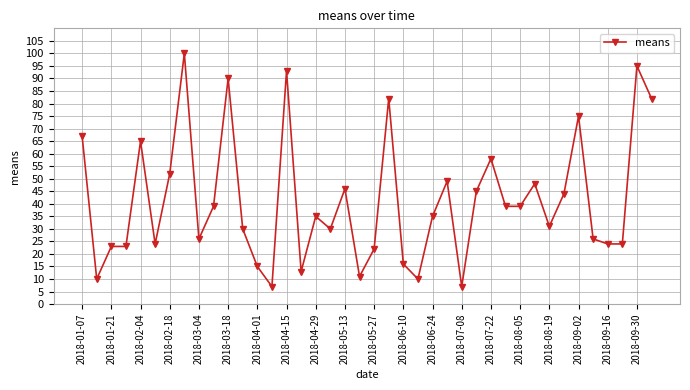

What is the value of the 33rd point from the left?

31